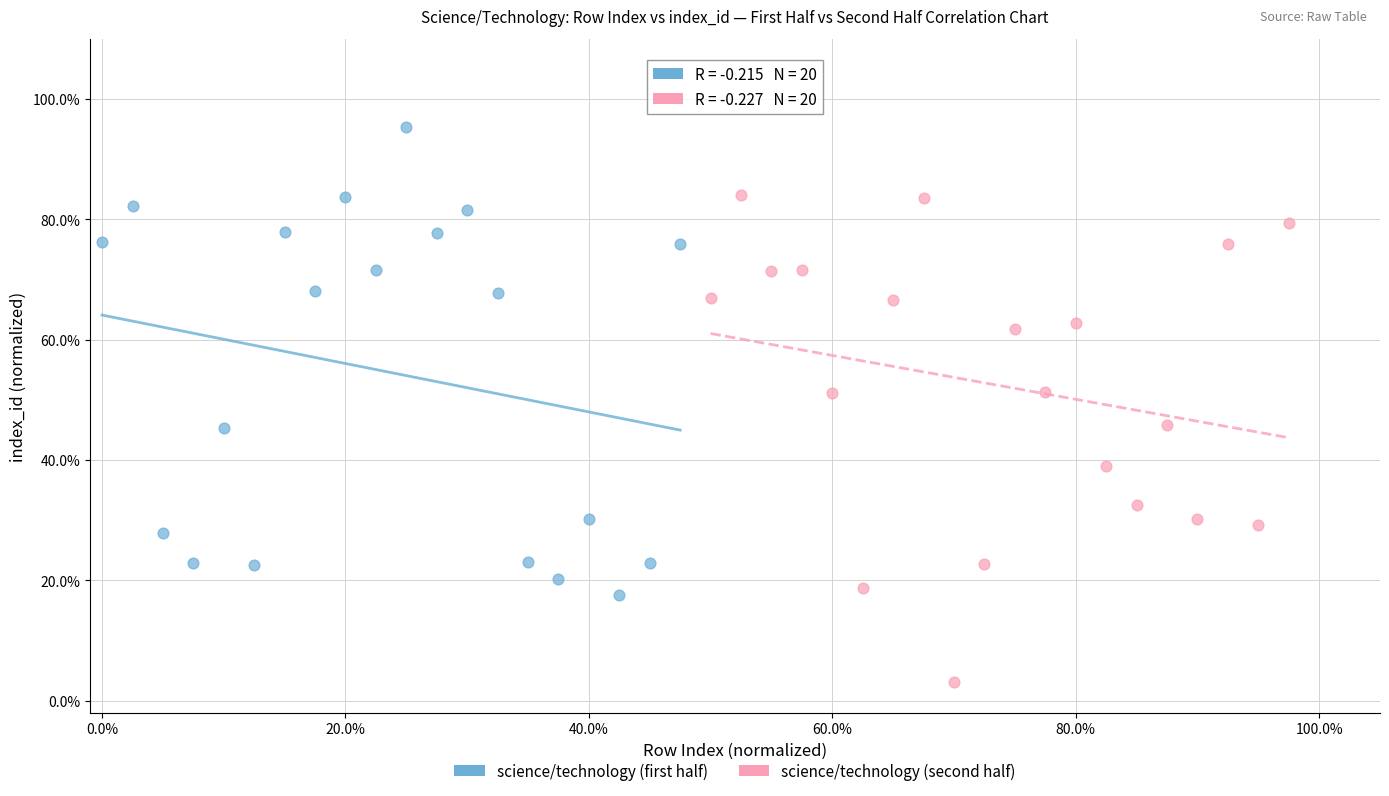

What are all the series names shown in the legend?

science/technology (first half), science/technology (second half)